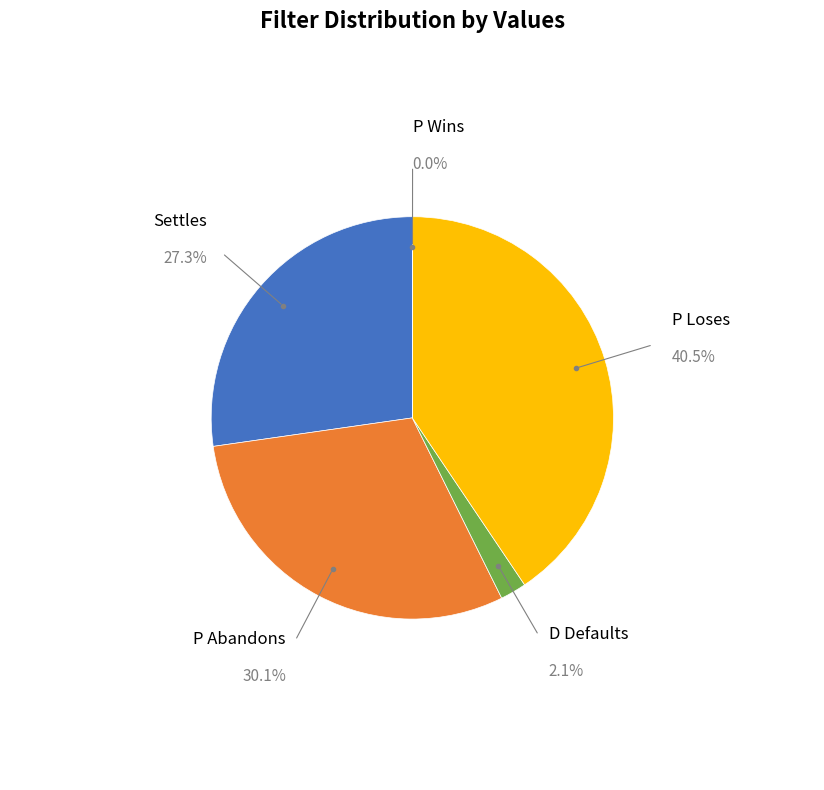

Is there any slice that represents more than half of the pie?

No